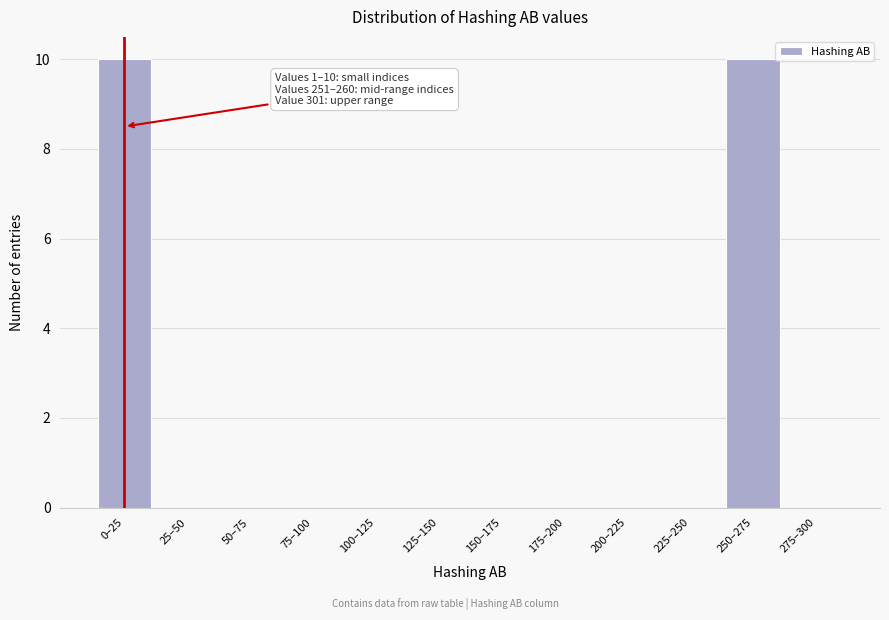

Reading left to right, transcribe all the data shown in this chart.

0–25=10	25–50=0	50–75=0	75–100=0	100–125=0	125–150=0	150–175=0	175–200=0	200–225=0	225–250=0	250–275=10	275–300=0